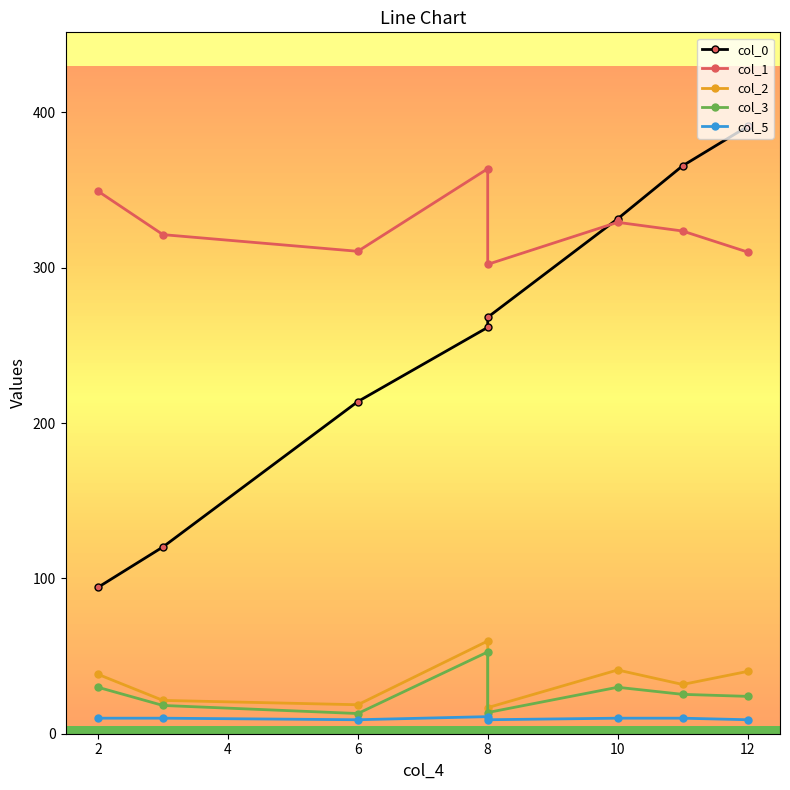

Which has a higher value, 2 or 8?

8